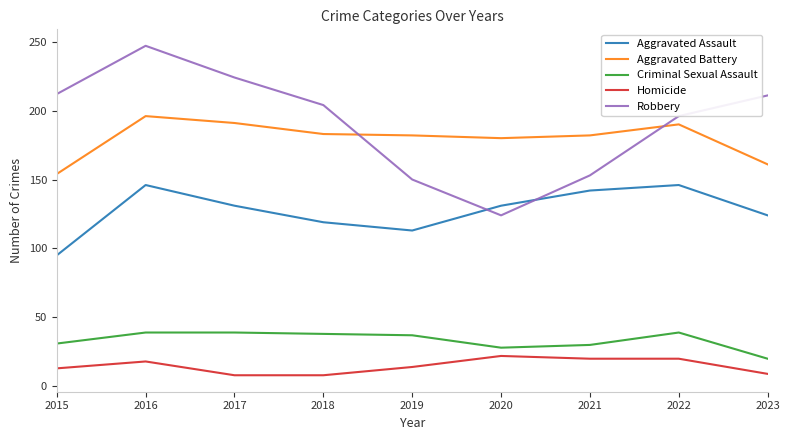

How many lines are shown in the chart?

5